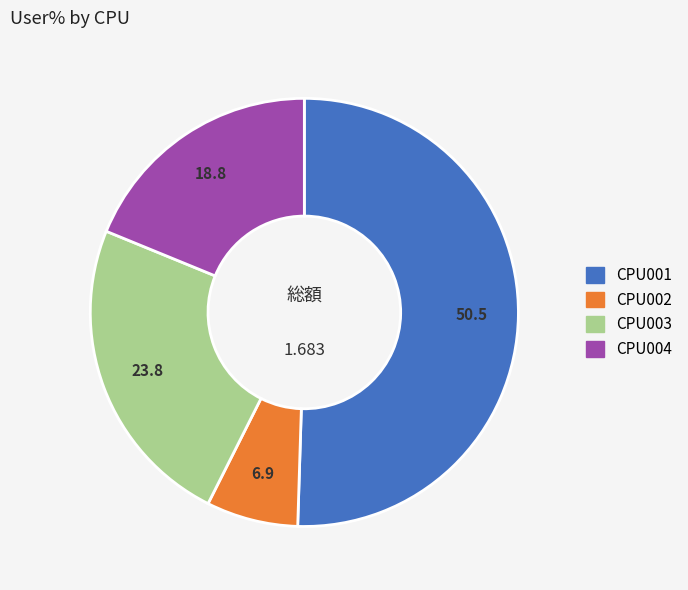

Does CPU001 represent more than half of the total?

Yes